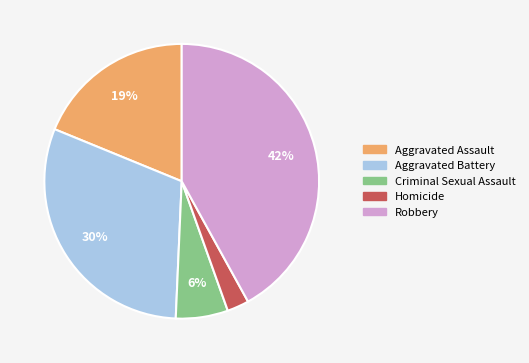

What is the ratio of the value at Aggravated Battery to the value at Robbery?

0.7